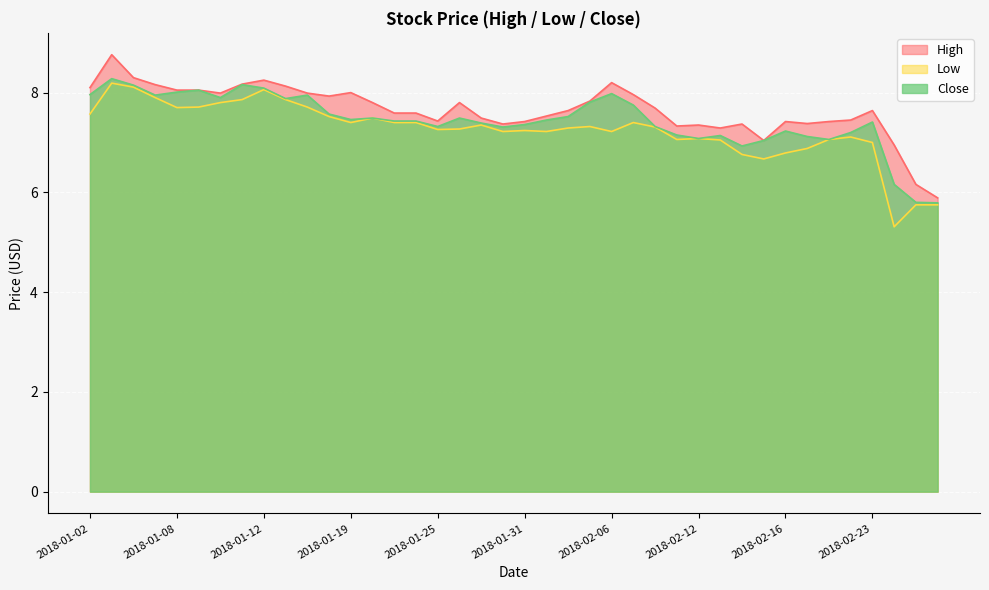

List the series in order of their overall mean, highest first.

High, Close, Low